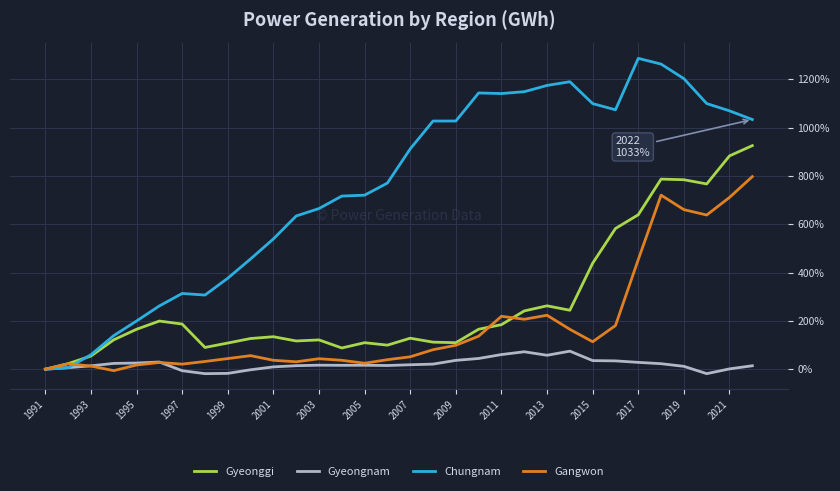

List the series in order of their peak value, lowest first.

Gyeongnam, Gangwon, Gyeonggi, Chungnam